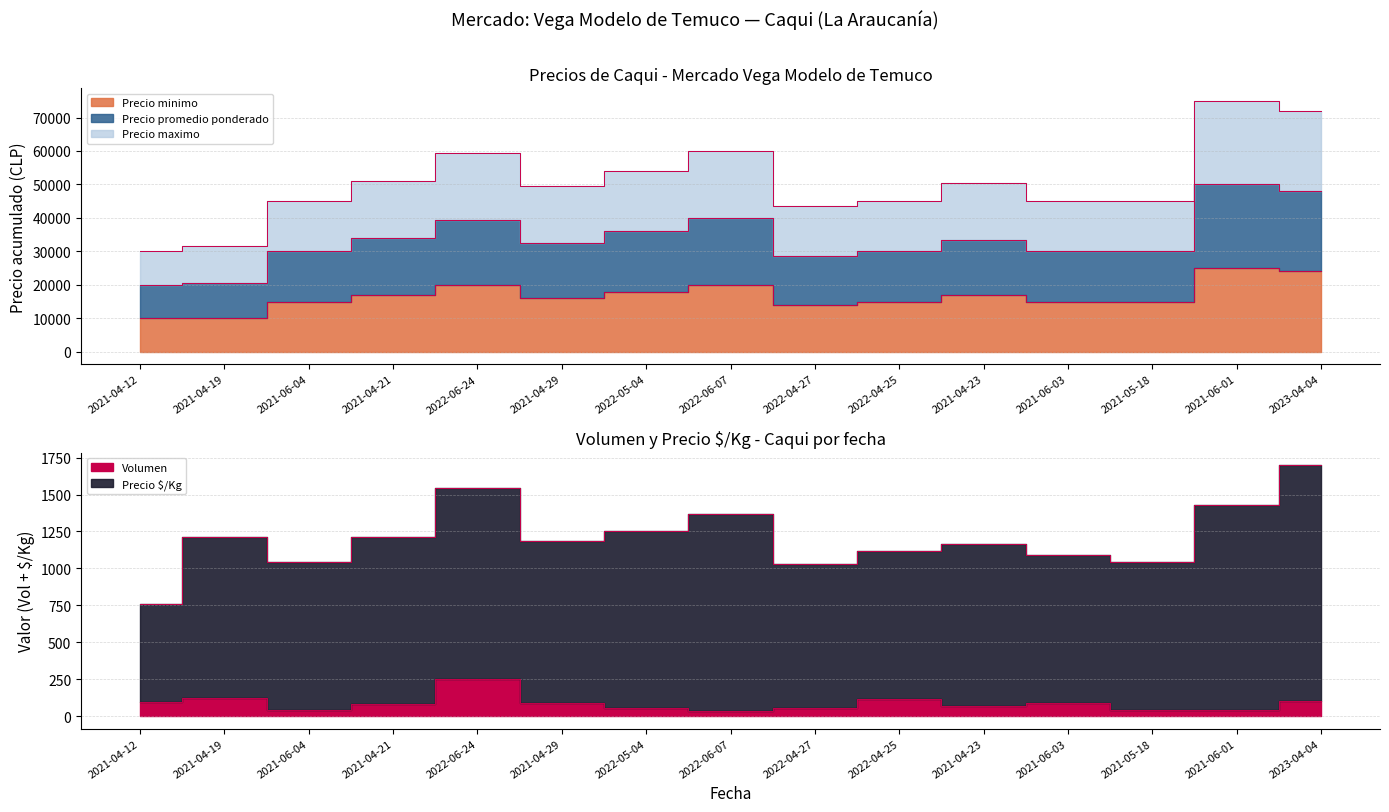

At 2021-04-21, list the series in order from smallest to largest.

Volumen, Precio minimo, Precio promedio ponderado, Precio maximo